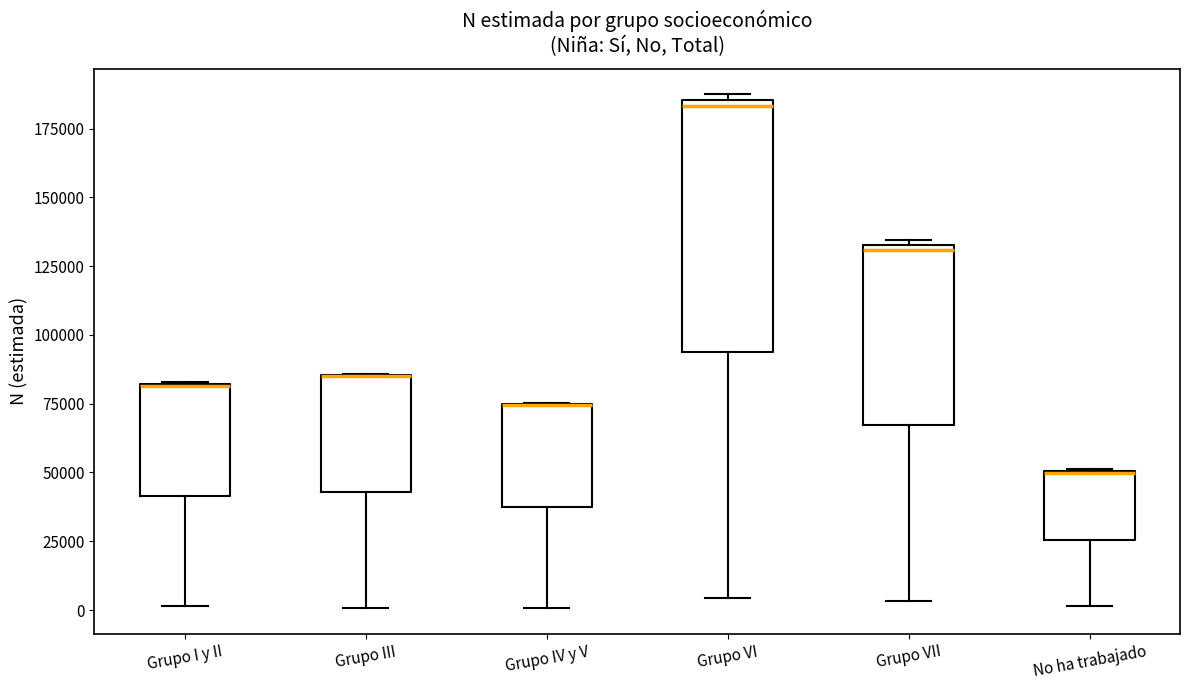

Comparing the boxes themselves (not the whiskers), which one is the tallest?

Grupo VI